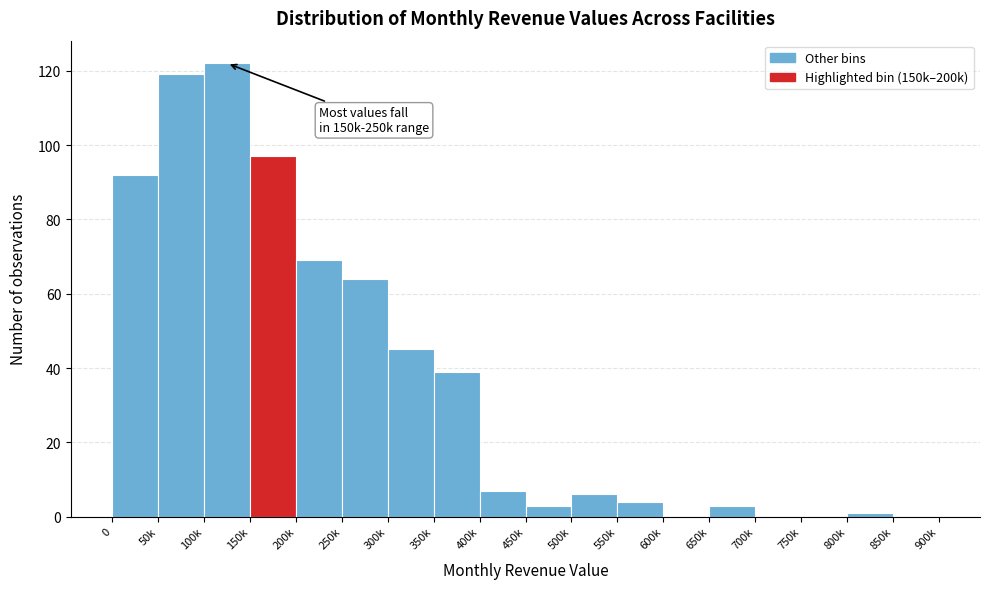

Reading left to right, extract all data points from this chart.

0=92	50k=119	100k=122	150k=97	200k=69	250k=64	300k=45	350k=39	400k=7	450k=3	500k=6	550k=4	600k=0	650k=3	700k=0	750k=0	800k=1	850k=0